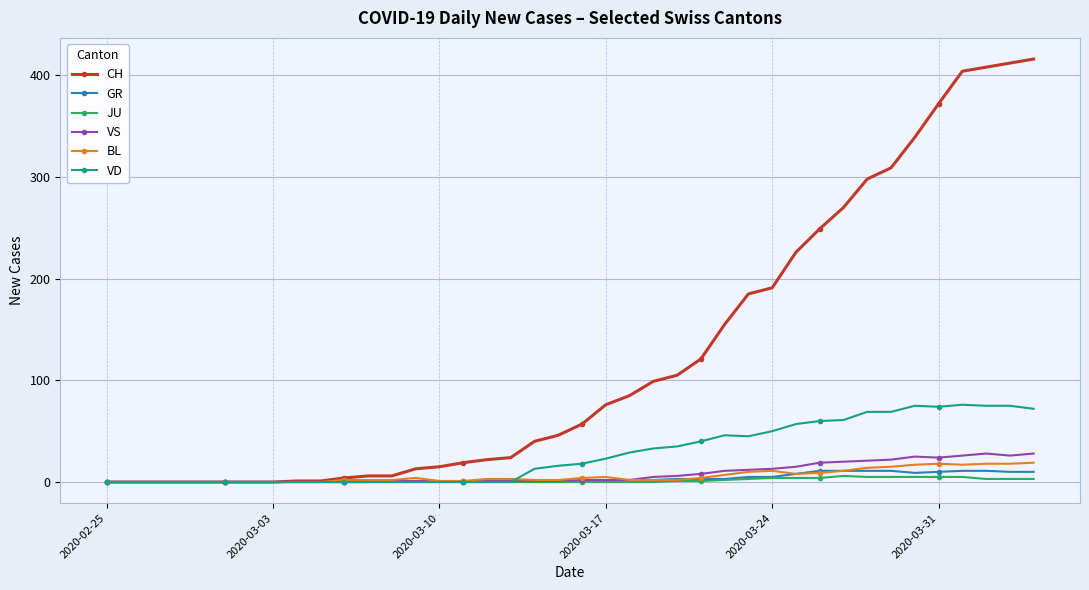

Does the chart have visible grid lines?

Yes